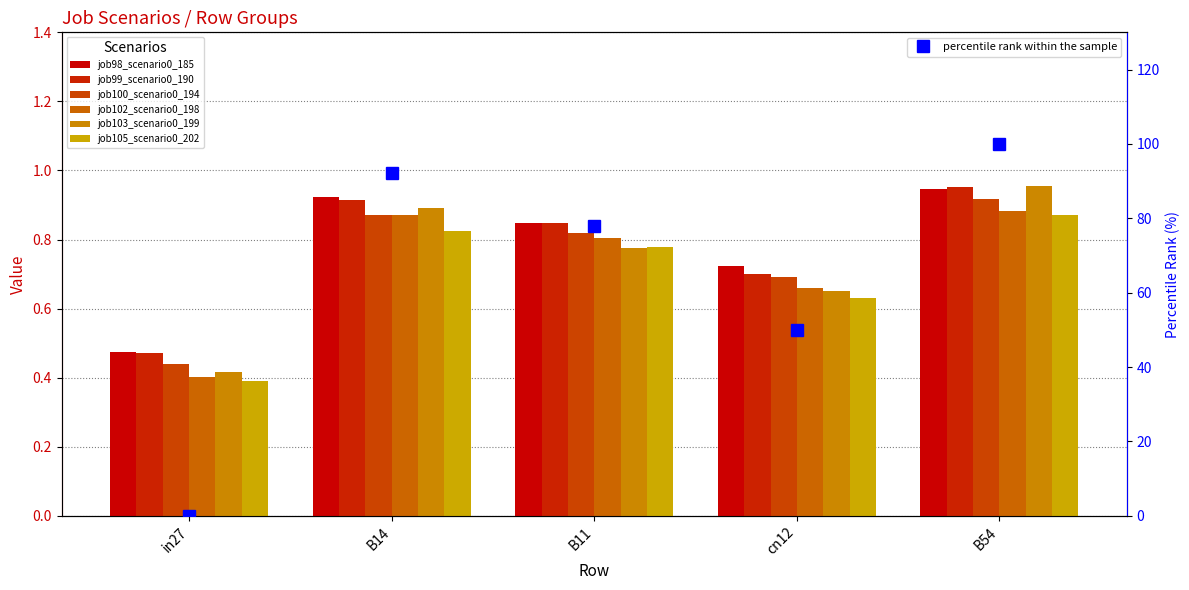

What are all the series names shown in the legend?

job98_scenario0_185, job99_scenario0_190, job100_scenario0_194, job102_scenario0_198, job103_scenario0_199, job105_scenario0_202